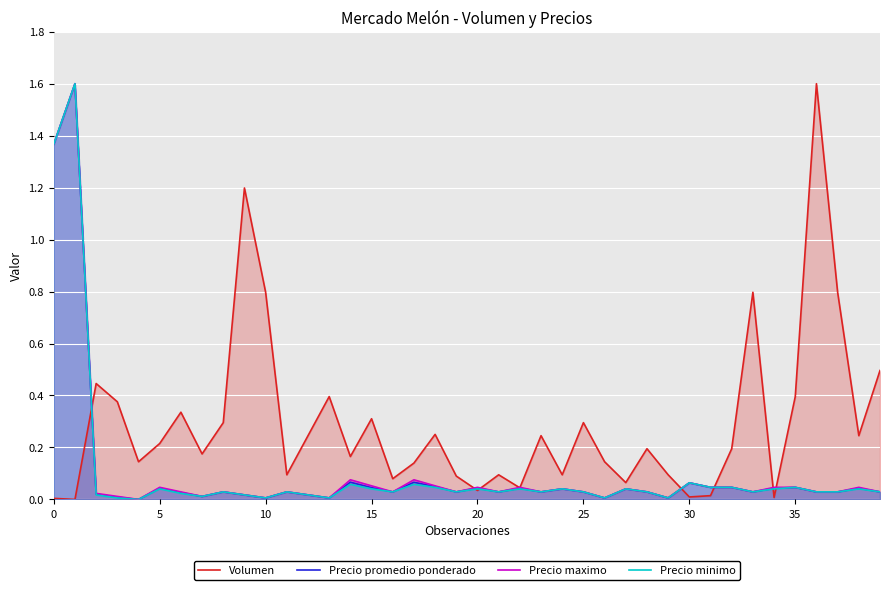

Which series ends up on top after the final intersection of Volumen and Precio minimo?

Volumen